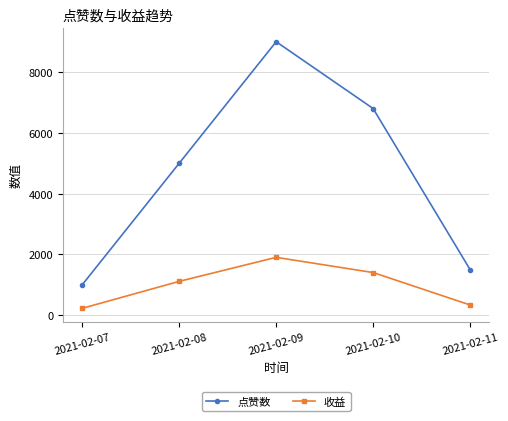

Which series has the largest total across all categories?

点赞数